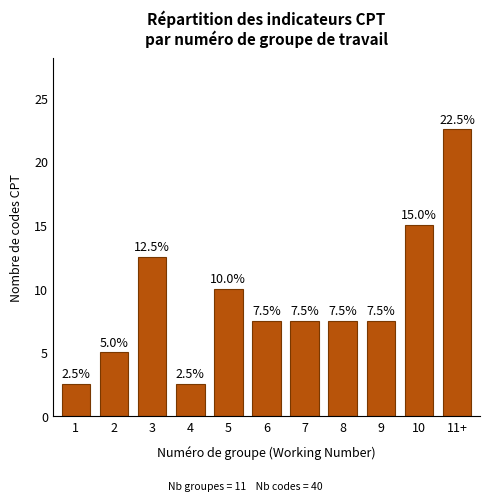

Reading left to right, what are all the values shown in this chart?

2.5	5.0	12.5	2.5	10.0	7.5	7.5	7.5	7.5	15.0	22.5